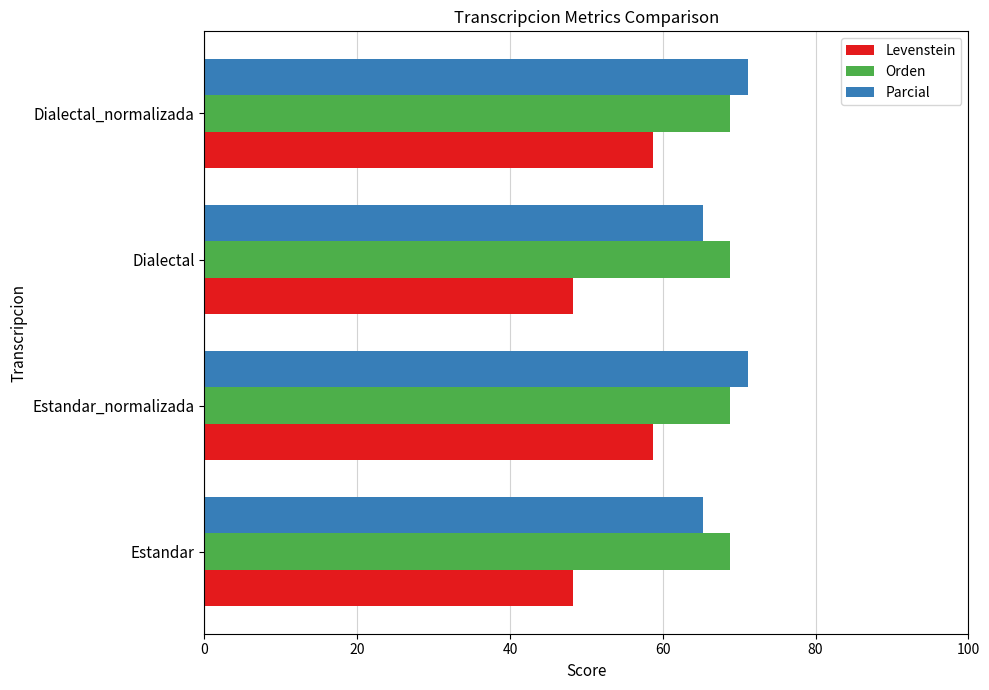

What is the lowest value of the Parcial series?

65.3